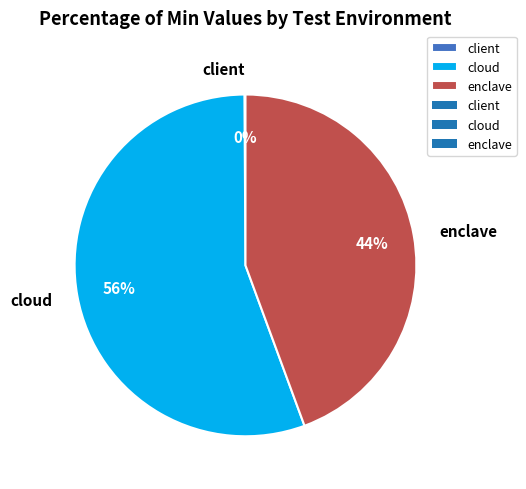

To the nearest percent, what is the average slice percentage?

33%